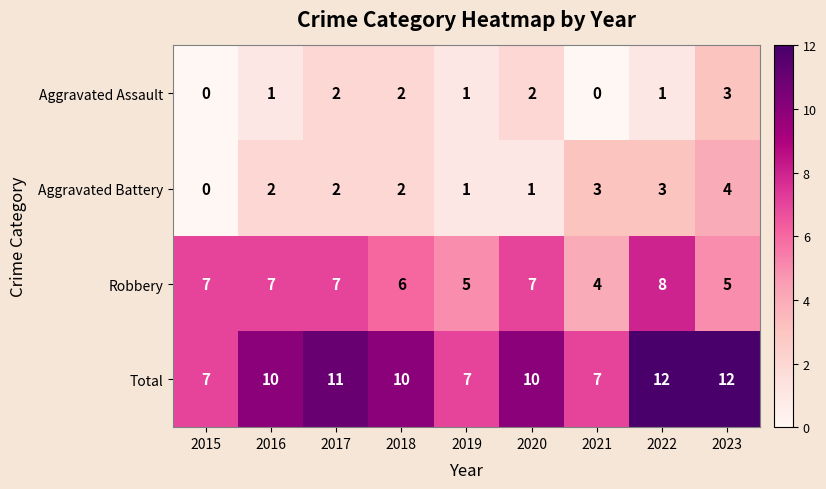

What is the highest value of the Total series?

12